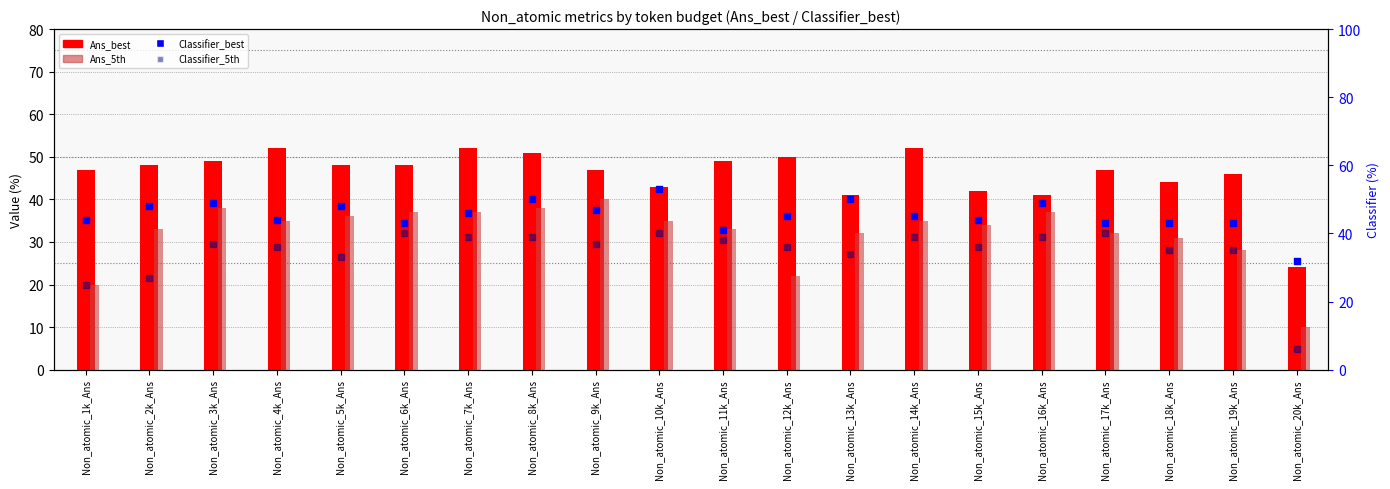

Which series has the largest total across all categories?

Ans_best